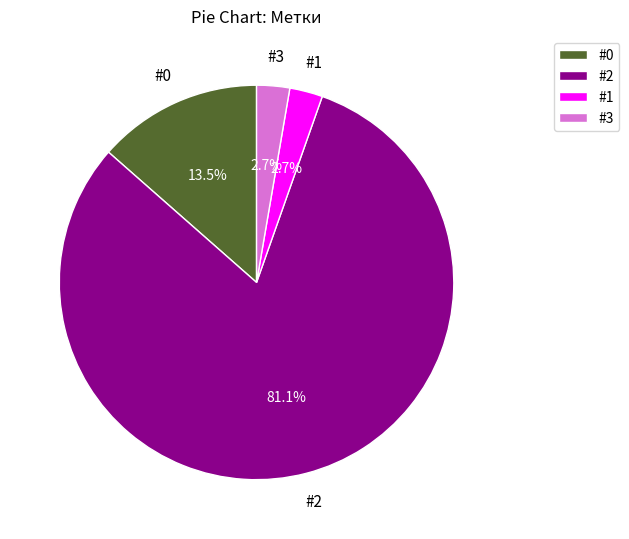

Is it true that #2 is 77% of the pie?

False